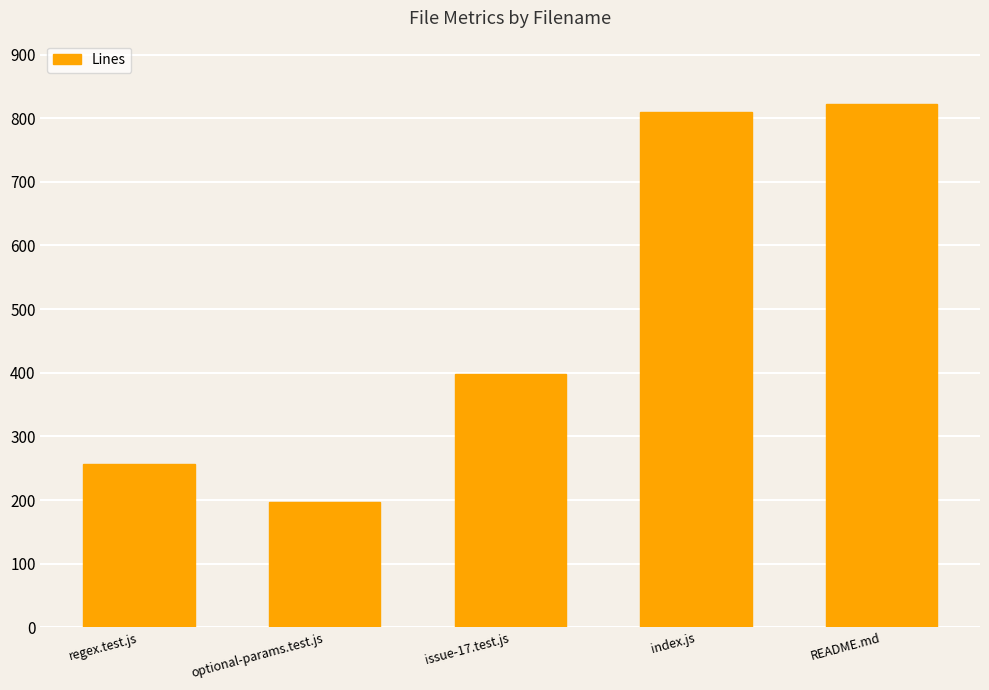

Reading right to left, what are all the values shown in this chart?

823	809	398	197	257